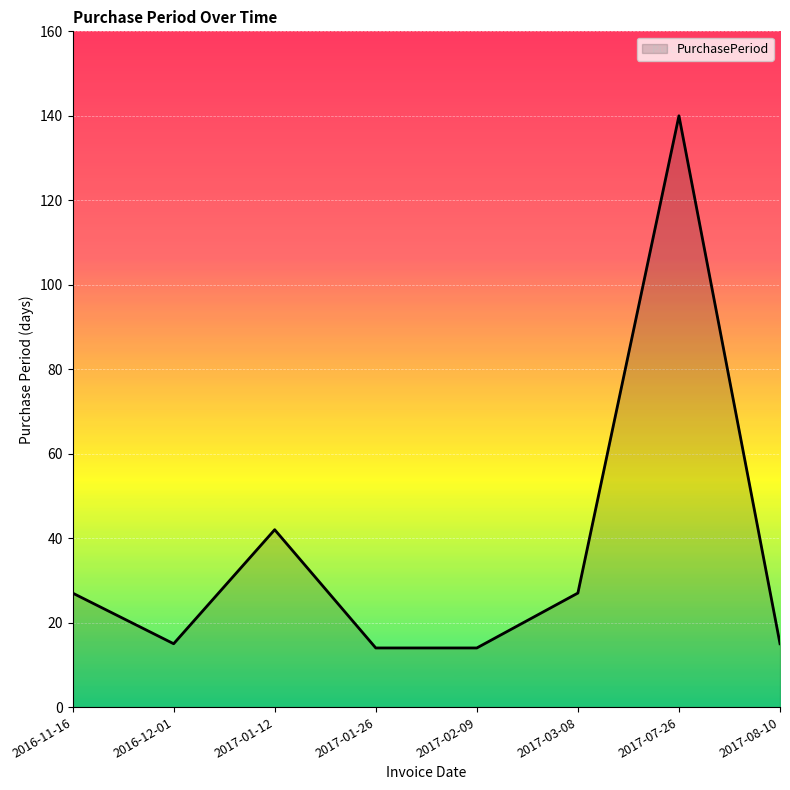

Reading right to left, what are all the values shown in this chart?

15	140	27	14	14	42	15	27